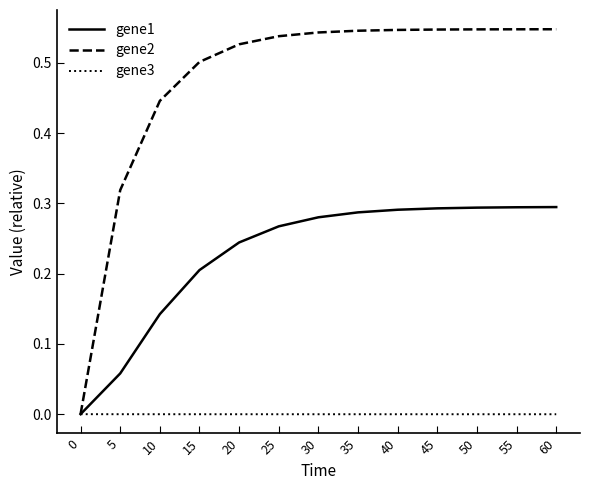

Which series has the largest total across all categories?

gene2